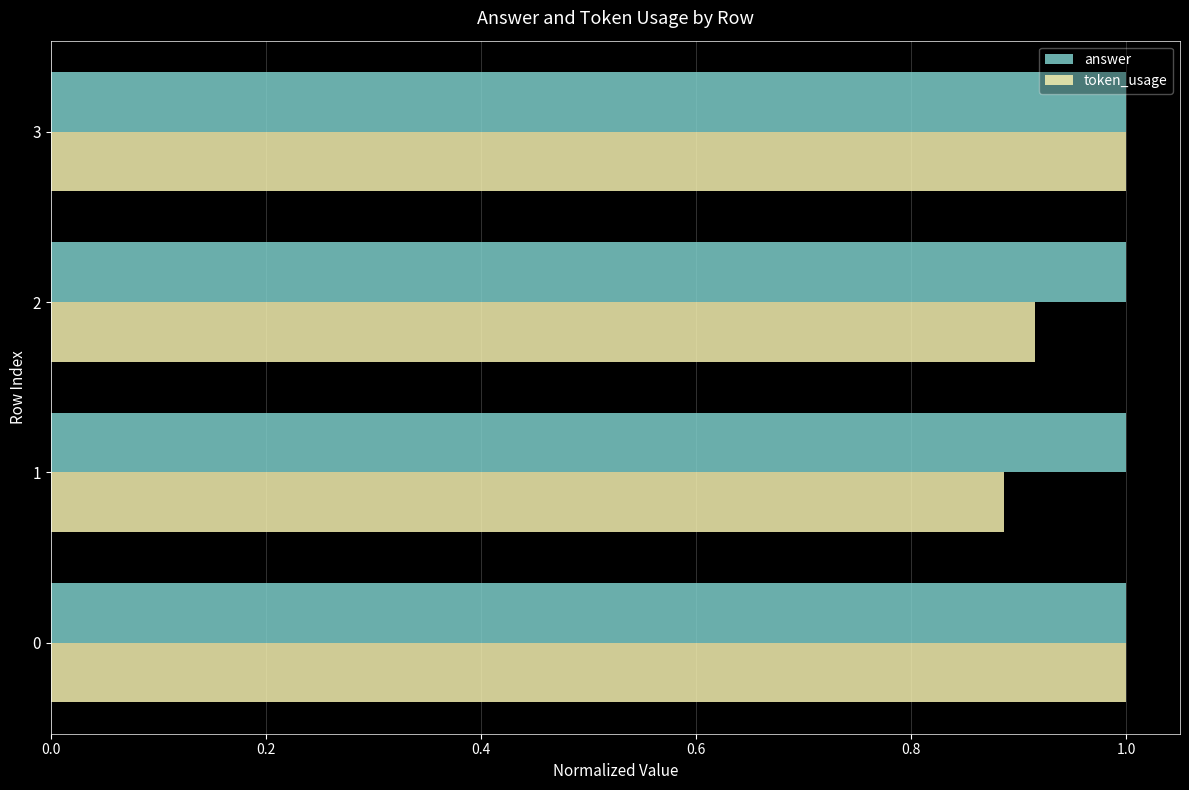

Which series has the widest spread of values?

token_usage